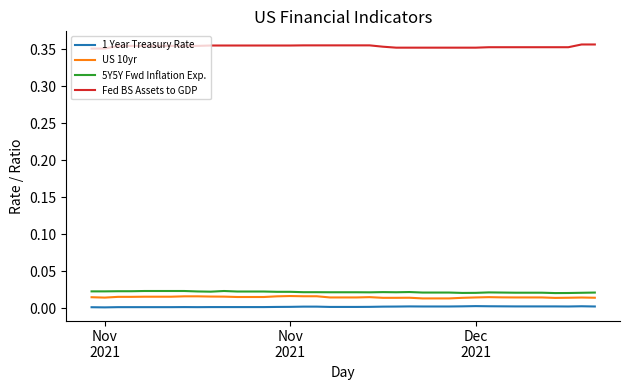

Does the chart have visible grid lines?

No